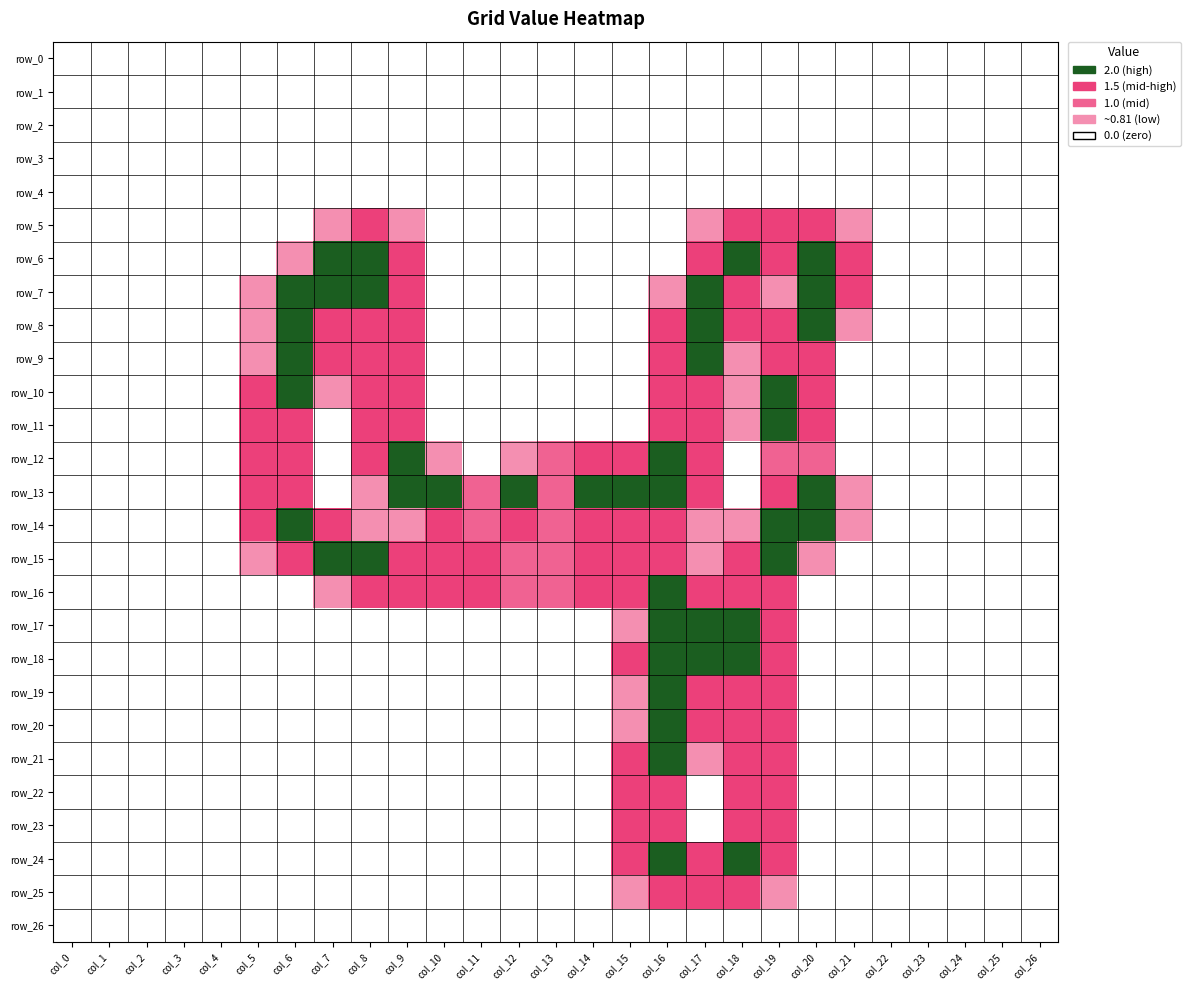

The row_21 series shows 1.0 at col_10. True or false?

False